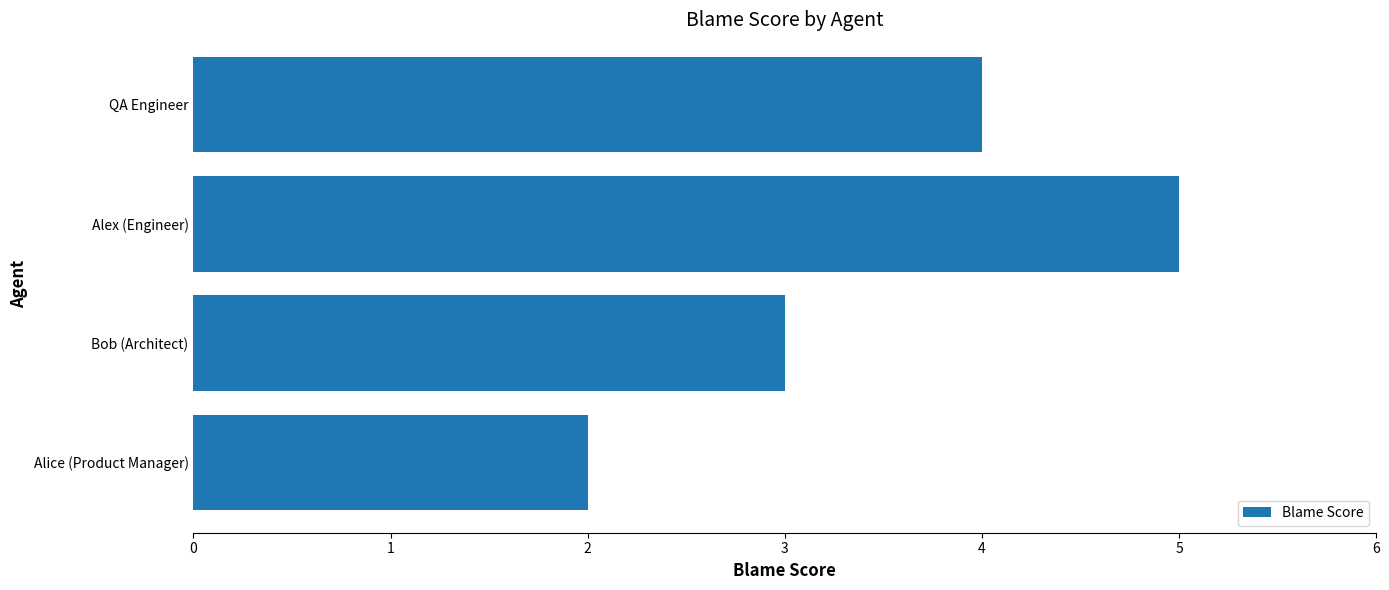

What is the approximate value at Bob (Architect)?

3